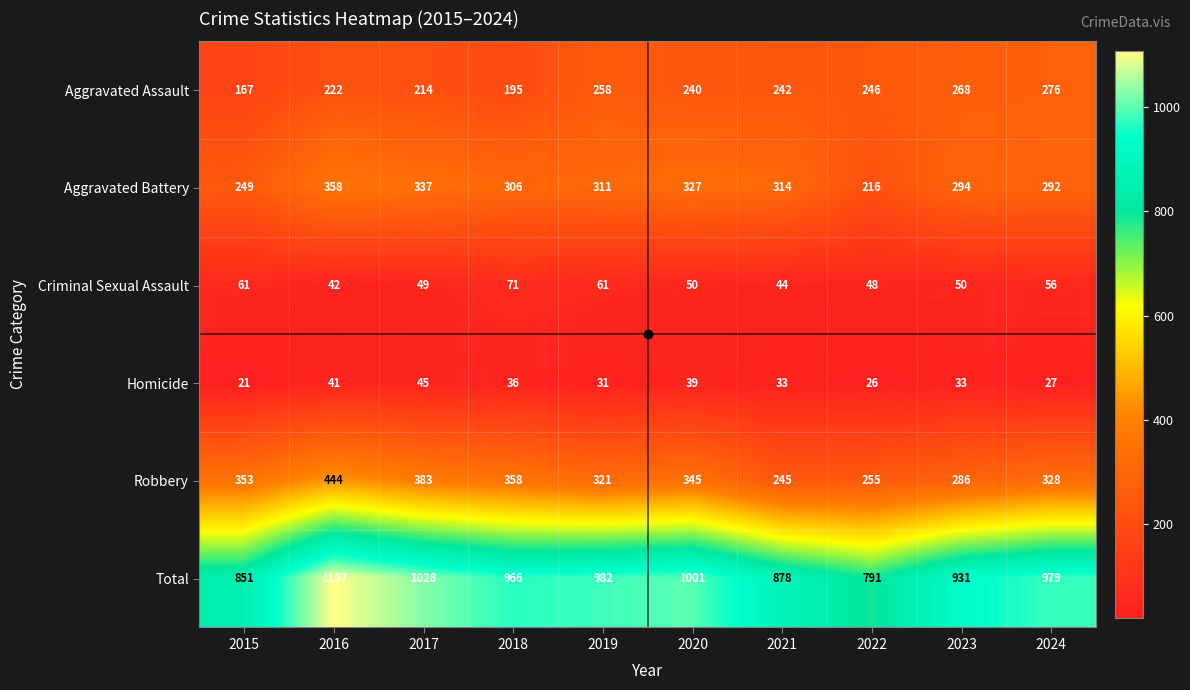

Is the value of Total at 2022 greater than the value of Homicide at 2020?

Yes